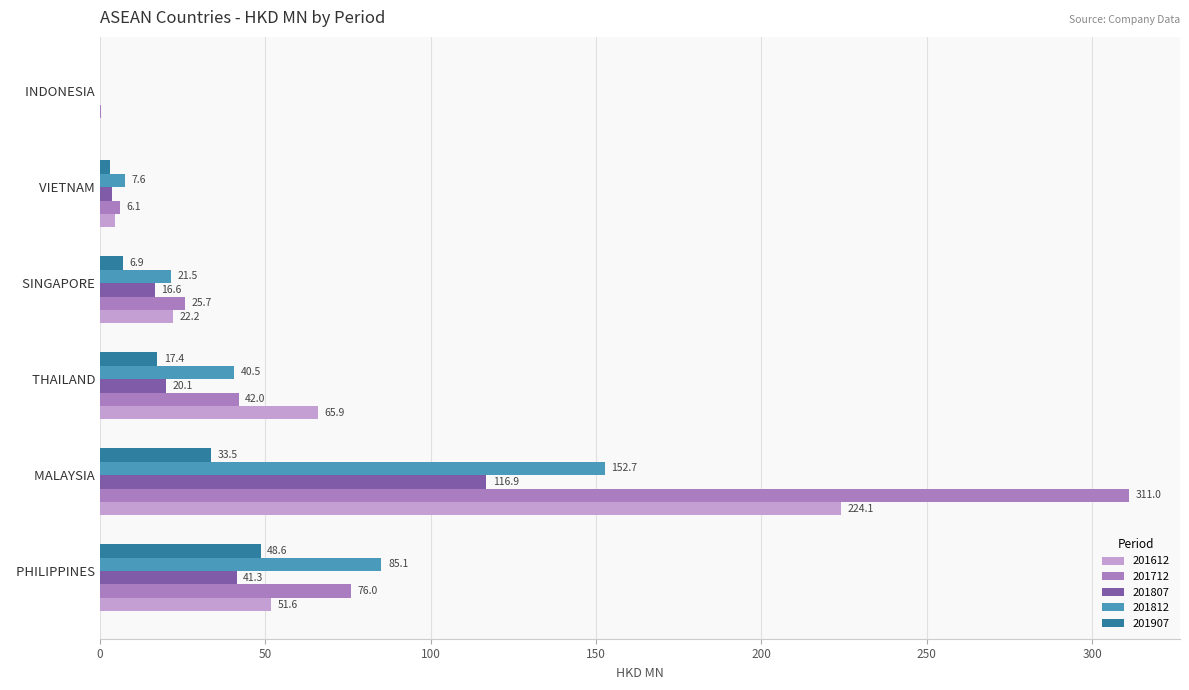

How many categories are shown in the chart?

6